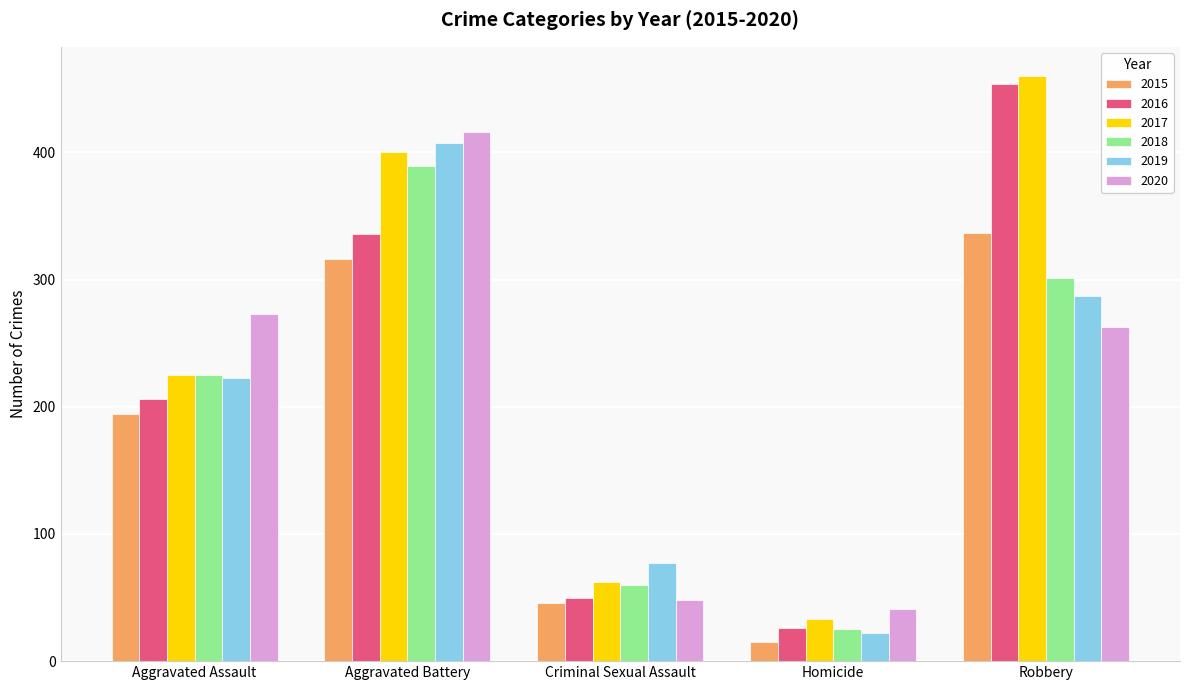

What is the highest value of the 2015 series?

337